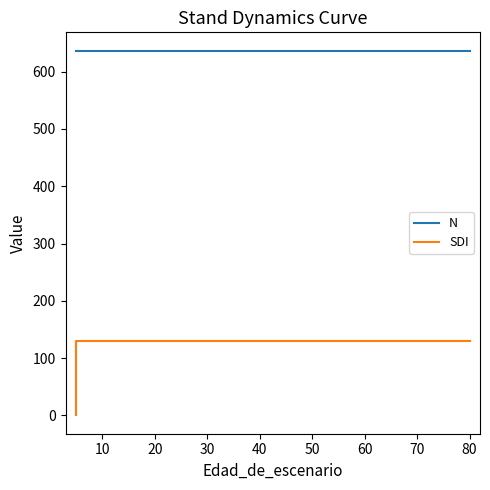

Rank the series by their average value, from highest to lowest.

N, SDI